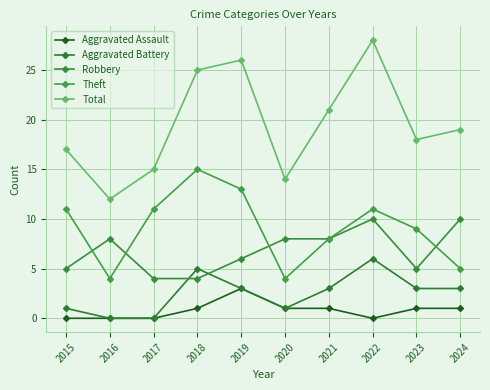

What is the greatest value displayed?

28